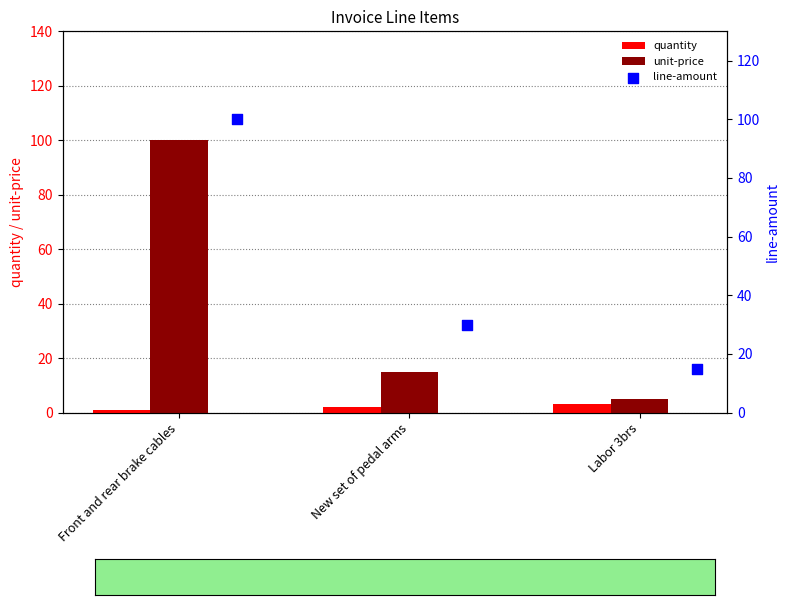

Which series has the largest Y range (max minus min)?

unit-price